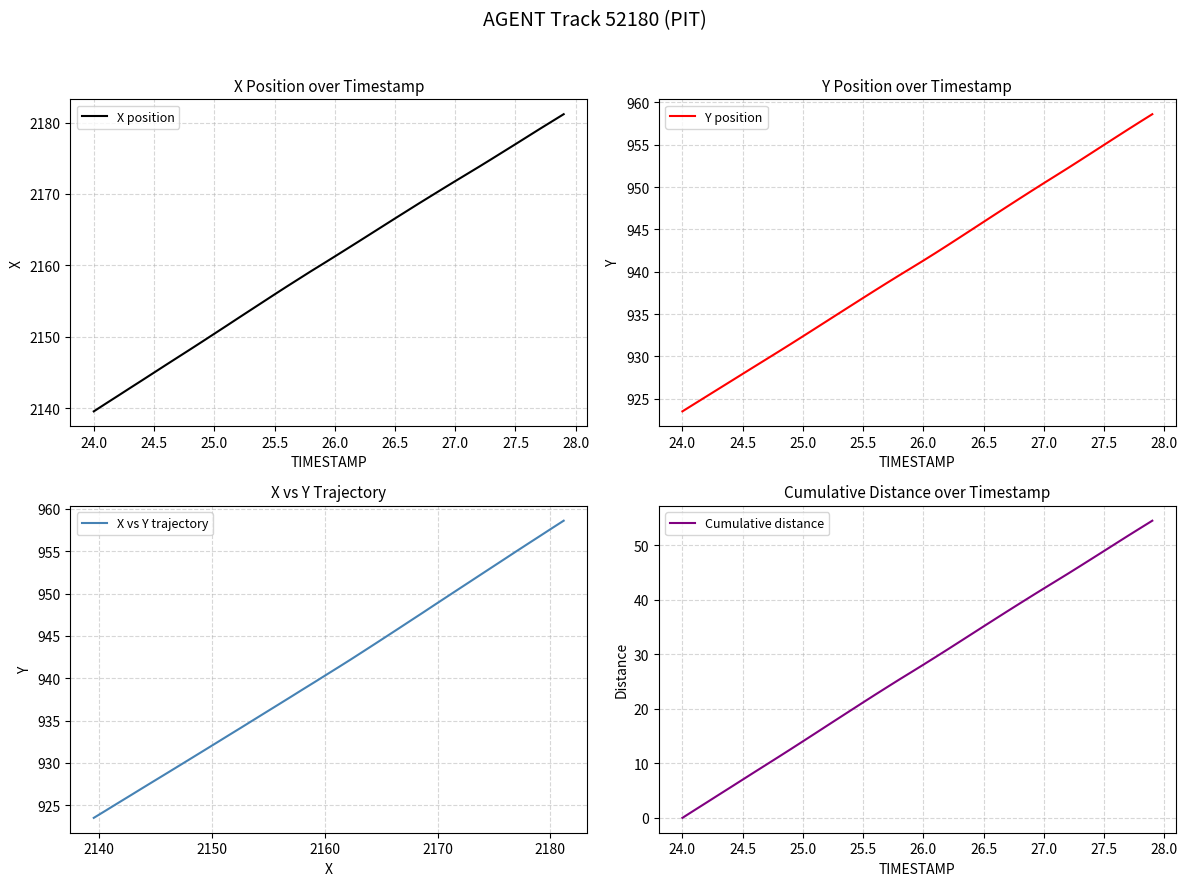

The value of X position at 12 is 3577.1. True or false?

False